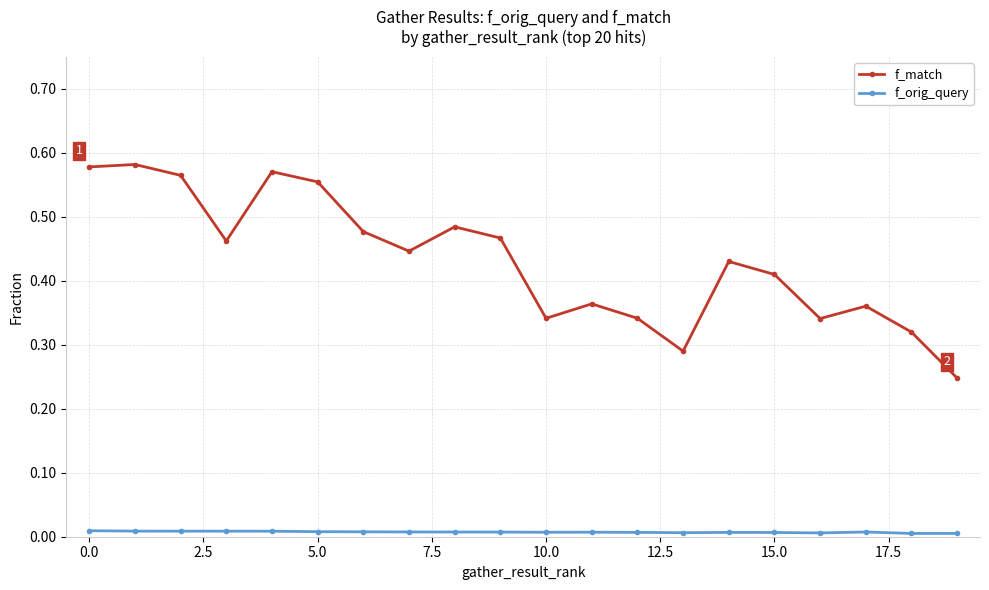

Which series has the largest total across all categories?

f_match